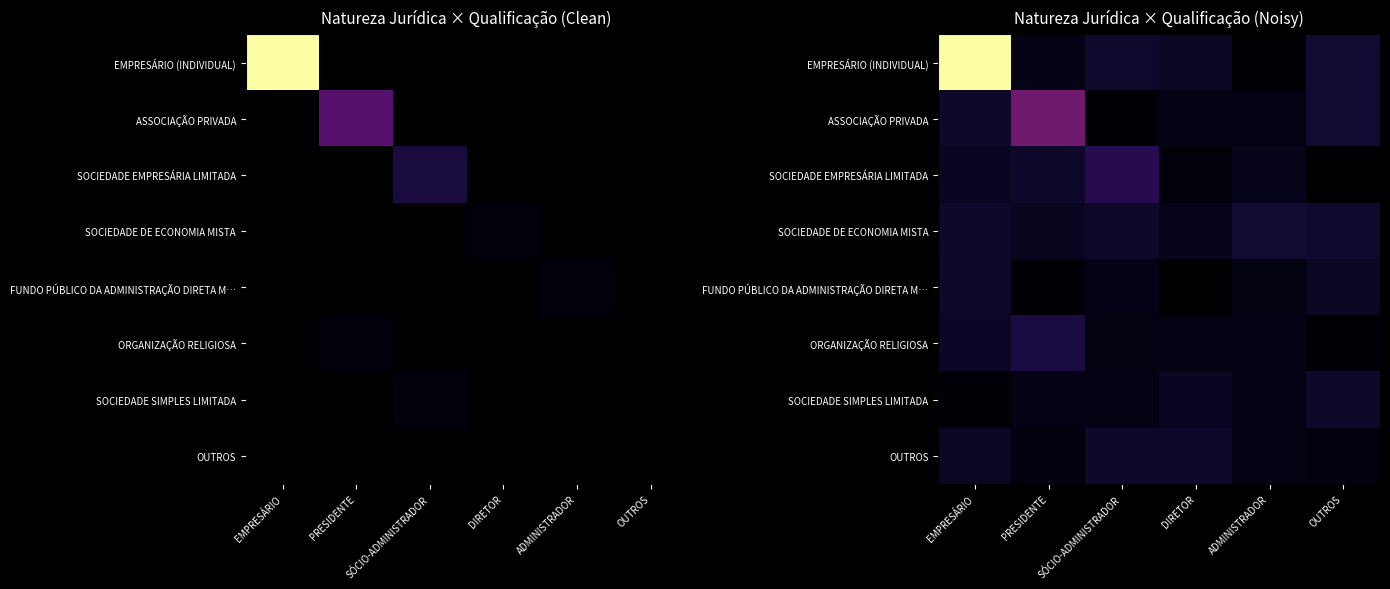

Between PRESIDENTE and ADMINISTRADOR, which series saw the biggest shift?

ASSOCIAÇÃO PRIVADA